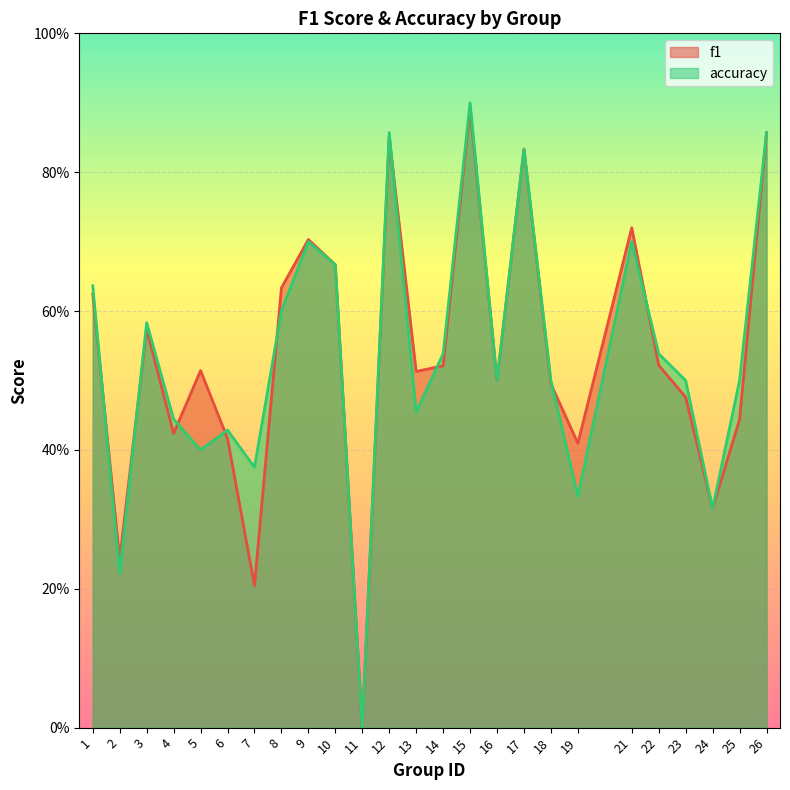

Which has a higher value, 9 or 16?

9